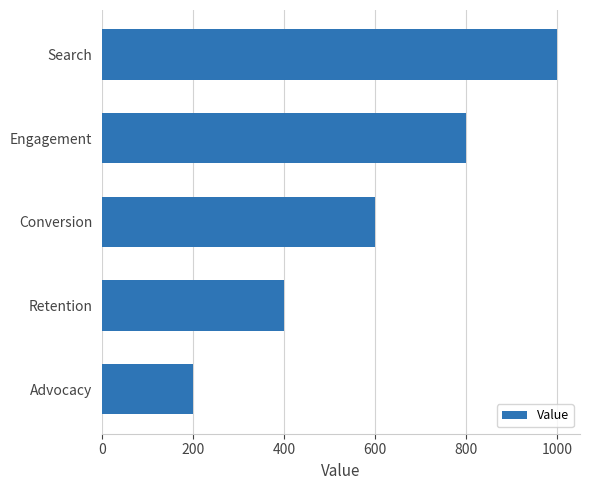

Are the bars horizontal?

Yes